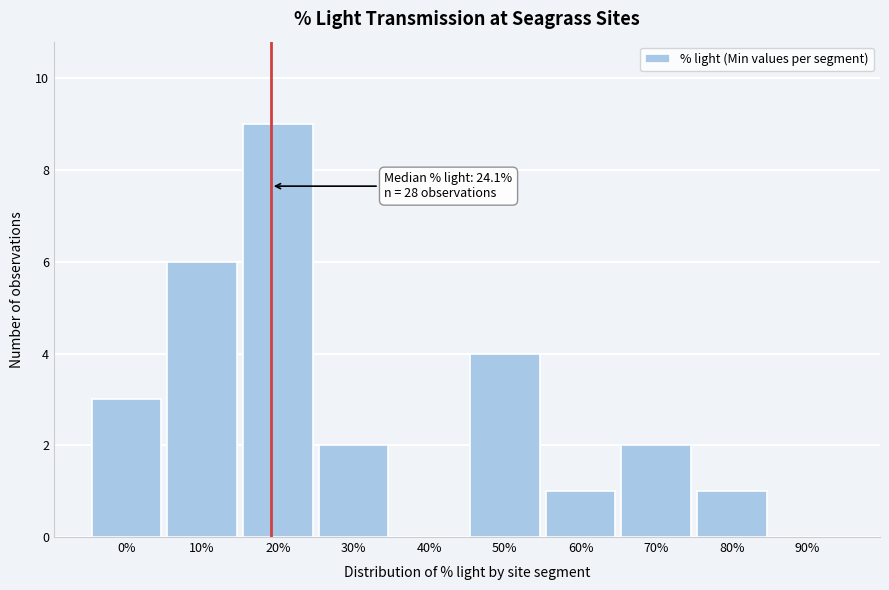

Reading left to right, what are all the values shown in this chart?

0%=3	10%=6	20%=9	30%=2	40%=0	50%=4	60%=1	70%=2	80%=1	90%=0